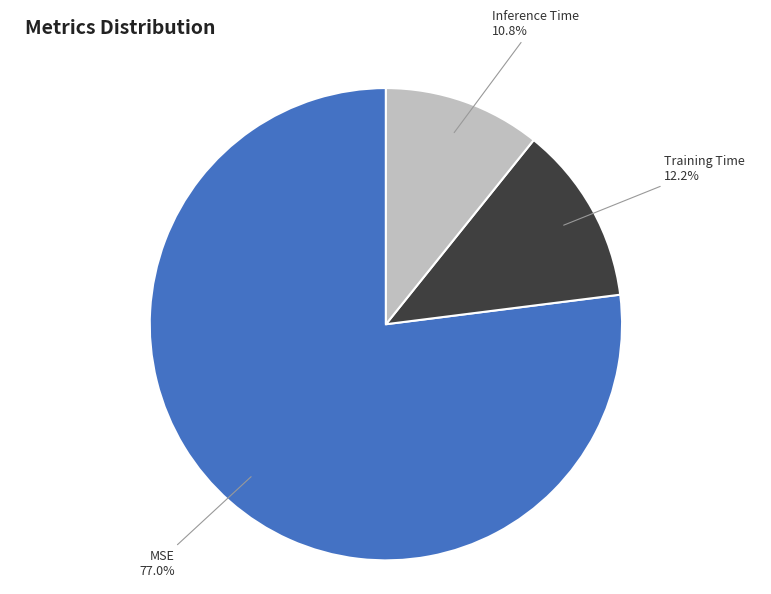

Does any single category account for the majority?

Yes